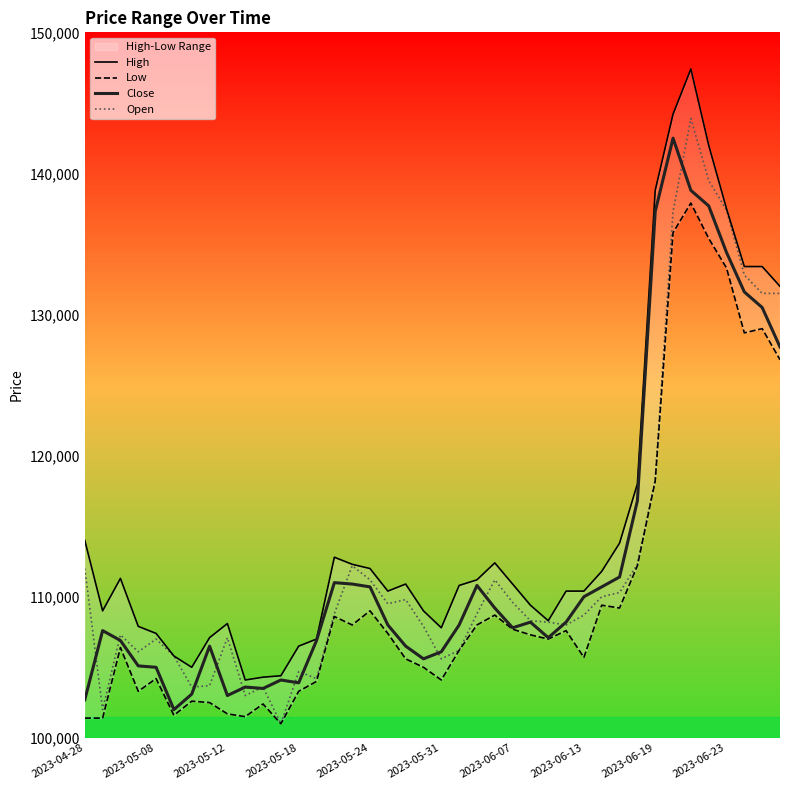

What is the lowest value of the Low series?

101000